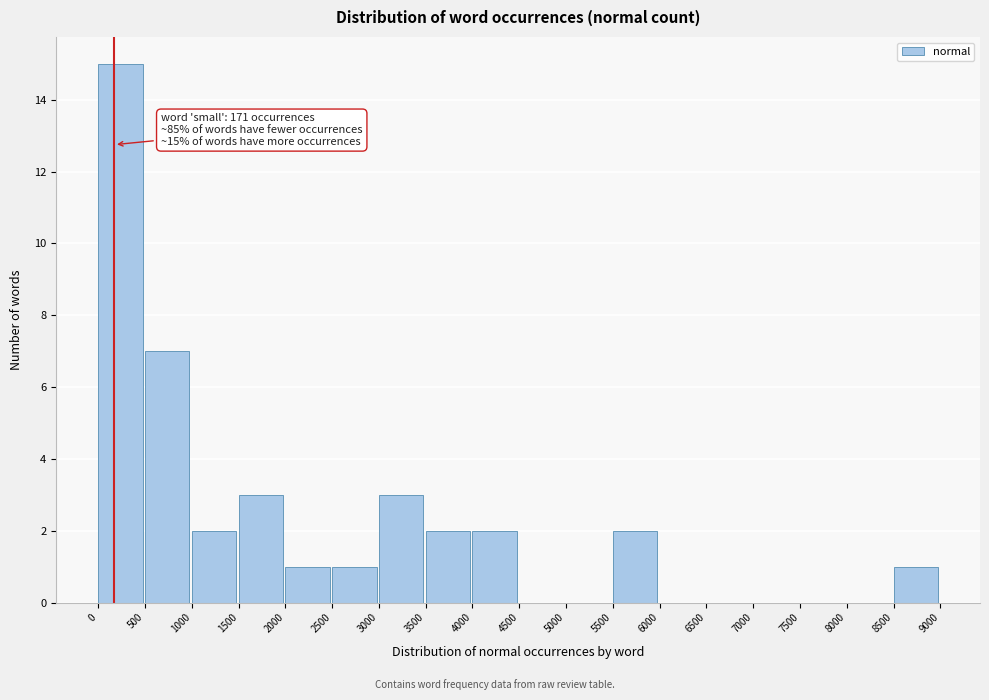

Which range on the x-axis has the tallest bar?

0 to 500